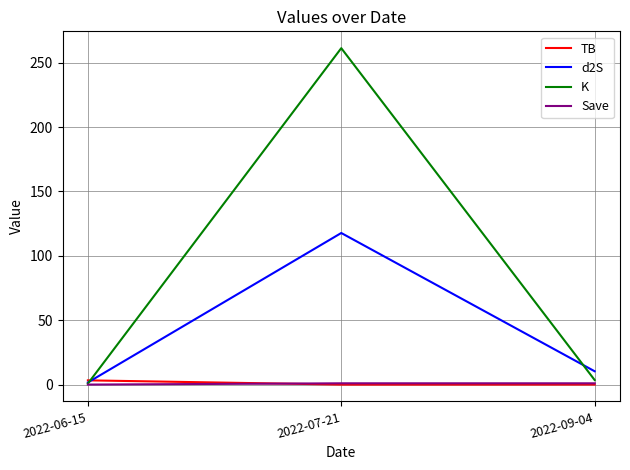

Count the number of categories in the chart.

3